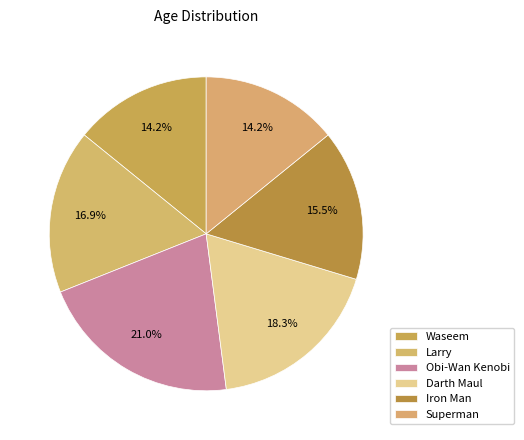

How many segments does this pie chart have?

6